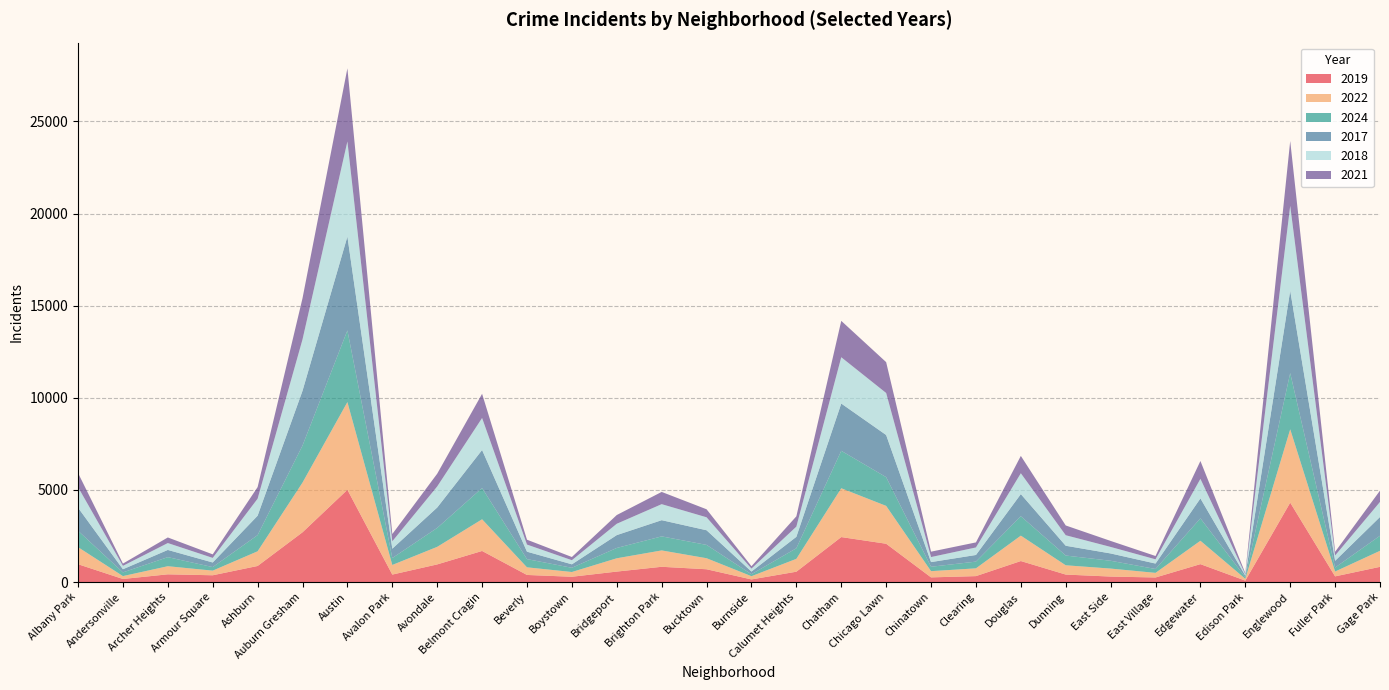

Reading left to right, transcribe all the data shown in this chart.

2019: Albany Park=968	Andersonville=166	Archer Heights=419	Armour Square=368	Ashburn=872	Auburn Gresham=2700	Austin=5008	Avalon Park=405	Avondale=957	Belmont Cragin=1687	Beverly=385	Boystown=287	Bridgeport=568	Brighton Park=828	Bucktown=694	Burnside=142	Calumet Heights=561	Chatham=2441	Chicago Lawn=2079	Chinatown=253	Clearing=322	Douglas=1140	Dunning=406	East Side=298	East Village=248	Edgewater=972	Edison Park=77	Englewood=4310	Fuller Park=308	Gage Park=825
2022: Albany Park=926	Andersonville=157	Archer Heights=440	Armour Square=251	Ashburn=797	Auburn Gresham=2698	Austin=4761	Avalon Park=522	Avondale=953	Belmont Cragin=1720	Beverly=414	Boystown=258	Bridgeport=722	Brighton Park=888	Bucktown=599	Burnside=175	Calumet Heights=698	Chatham=2650	Chicago Lawn=2055	Chinatown=338	Clearing=422	Douglas=1379	Dunning=504	East Side=433	East Village=250	Edgewater=1269	Edison Park=99	Englewood=3981	Fuller Park=263	Gage Park=871
2024: Albany Park=891	Andersonville=201	Archer Heights=493	Armour Square=193	Ashburn=878	Auburn Gresham=2009	Austin=3888	Avalon Park=375	Avondale=1028	Belmont Cragin=1695	Beverly=446	Boystown=229	Bridgeport=561	Brighton Park=763	Bucktown=723	Burnside=107	Calumet Heights=575	Chatham=2033	Chicago Lawn=1560	Chinatown=239	Clearing=365	Douglas=1054	Dunning=529	East Side=424	East Village=210	Edgewater=1216	Edison Park=84	Englewood=3051	Fuller Park=216	Gage Park=817
2017: Albany Park=1252	Andersonville=171	Archer Heights=391	Armour Square=250	Ashburn=1053	Auburn Gresham=2973	Austin=5096	Avalon Park=508	Avondale=1107	Belmont Cragin=2066	Beverly=403	Boystown=188	Bridgeport=697	Brighton Park=879	Bucktown=795	Burnside=145	Calumet Heights=620	Chatham=2566	Chicago Lawn=2288	Chinatown=253	Clearing=360	Douglas=1201	Dunning=531	East Side=397	East Village=296	Edgewater=1082	Edison Park=87	Englewood=4471	Fuller Park=365	Gage Park=1019
2018: Albany Park=1117	Andersonville=184	Archer Heights=374	Armour Square=248	Ashburn=924	Auburn Gresham=2787	Austin=5163	Avalon Park=401	Avondale=1142	Belmont Cragin=1737	Beverly=386	Boystown=224	Bridgeport=616	Brighton Park=870	Bucktown=704	Burnside=160	Calumet Heights=554	Chatham=2513	Chicago Lawn=2280	Chinatown=273	Clearing=409	Douglas=1131	Dunning=571	East Side=354	East Village=230	Edgewater=1063	Edison Park=75	Englewood=4608	Fuller Park=289	Gage Park=817
2021: Albany Park=767	Andersonville=123	Archer Heights=303	Armour Square=193	Ashburn=630	Auburn Gresham=2237	Austin=3970	Avalon Park=395	Avondale=692	Belmont Cragin=1313	Beverly=264	Boystown=173	Bridgeport=474	Brighton Park=664	Bucktown=435	Burnside=130	Calumet Heights=559	Chatham=1974	Chicago Lawn=1675	Chinatown=293	Clearing=274	Douglas=943	Dunning=530	East Side=326	East Village=180	Edgewater=969	Edison Park=62	Englewood=3518	Fuller Park=200	Gage Park=613